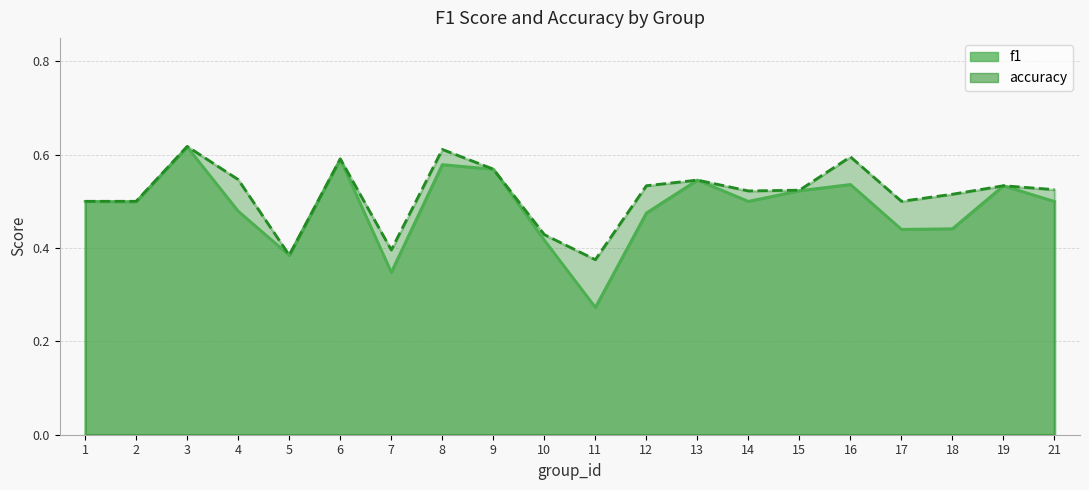

What is the spread (max minus min) of values at 17?

0.1